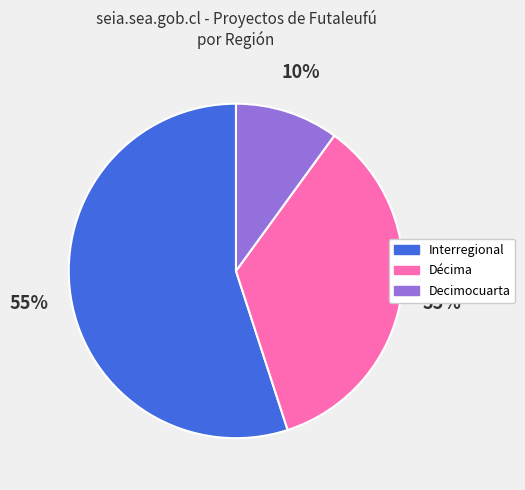

The Decimocuarta slice represents 1% of the pie. True or false?

False